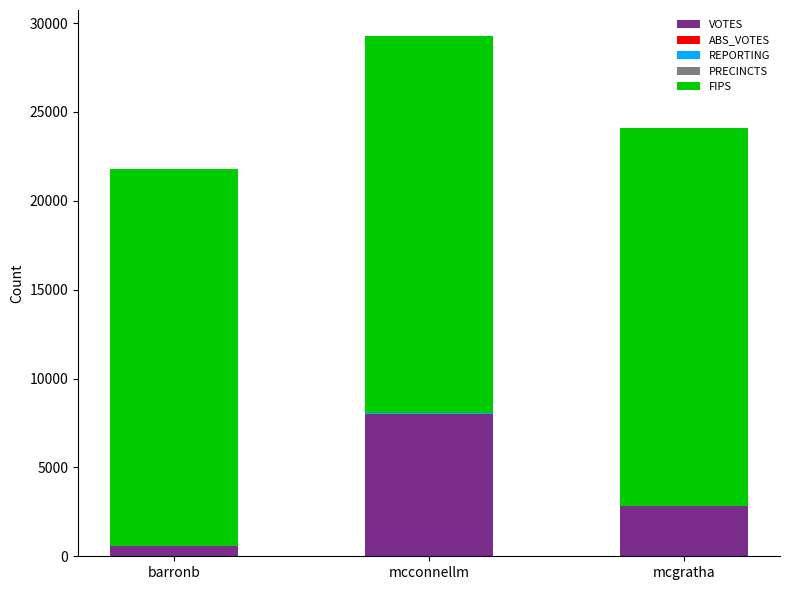

At which category is the sum across all series the highest?

mcconnellm